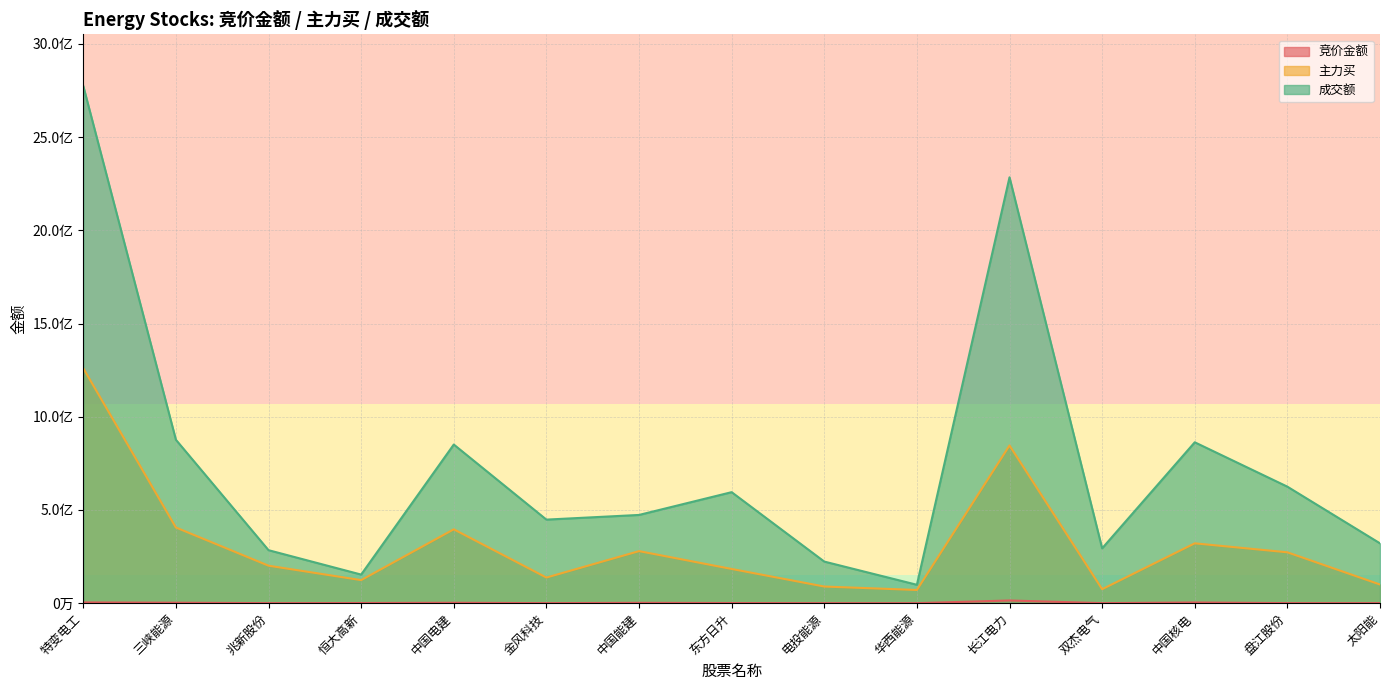

Reading left to right, what are all the values shown in this chart?

竞价金额: 特变电工=3973662	三峡能源=2455280	兆新股份=238712	恒大高新=782595	中国电建=2163656	金风科技=181473	中国能建=1858680	东方日升=726910	电投能源=157504	华西能源=77700	长江电力=14453676	双杰电气=207600	中国核电=3705009	盘江股份=324260	太阳能=322262
主力买: 特变电工=1260254957	三峡能源=405914823	兆新股份=201067621	恒大高新=123745410	中国电建=396234864	金风科技=137485928	中国能建=279221552	东方日升=183543395	电投能源=89301064	华西能源=70787039	长江电力=845947326	双杰电气=75042941	中国核电=321058186	盘江股份=272908390	太阳能=100133324
成交额: 特变电工=2774461430	三峡能源=876629602	兆新股份=284275944	恒大高新=153415469	中国电建=851095546	金风科技=448282592	中国能建=473349426	东方日升=595552488	电投能源=223179754	华西能源=98659817	长江电力=2284641772	双杰电气=294151042	中国核电=863108503	盘江股份=625030481	太阳能=320960639